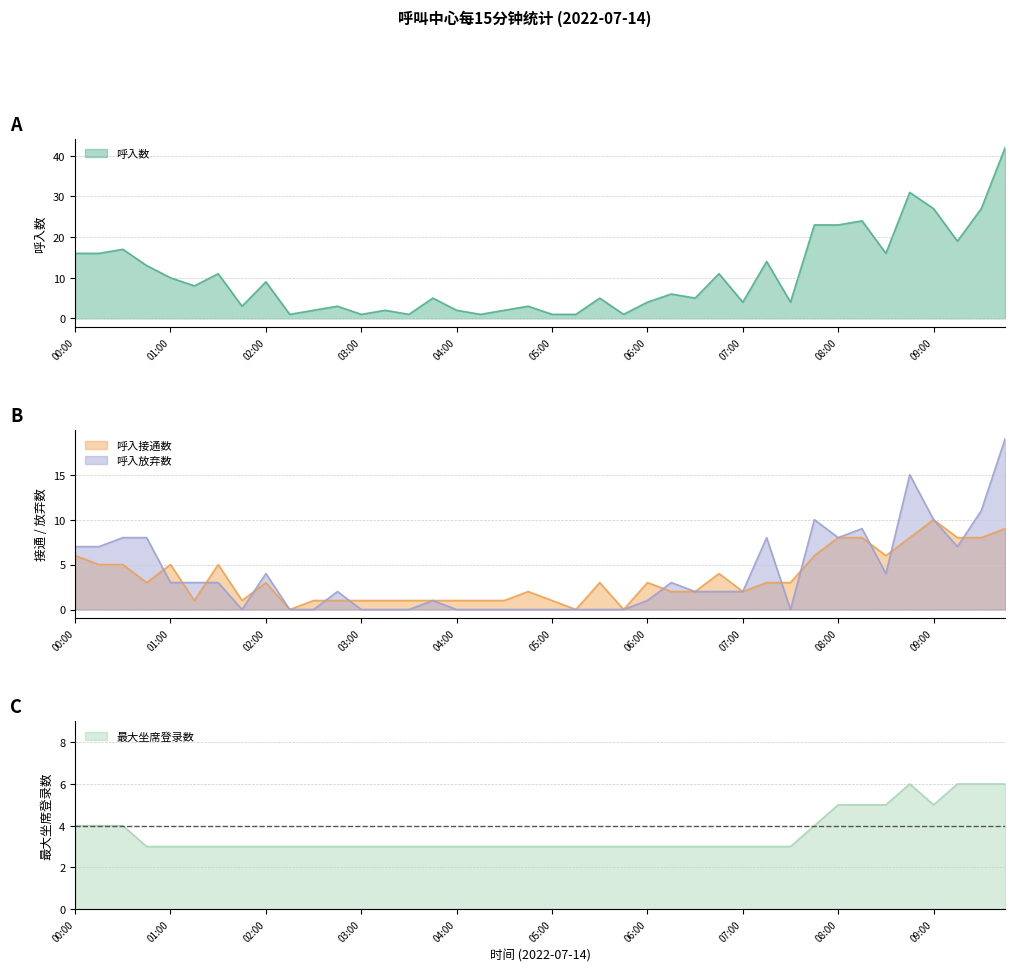

True or false: 最大坐席登录数 has more than 0 points higher than both neighbors.

True